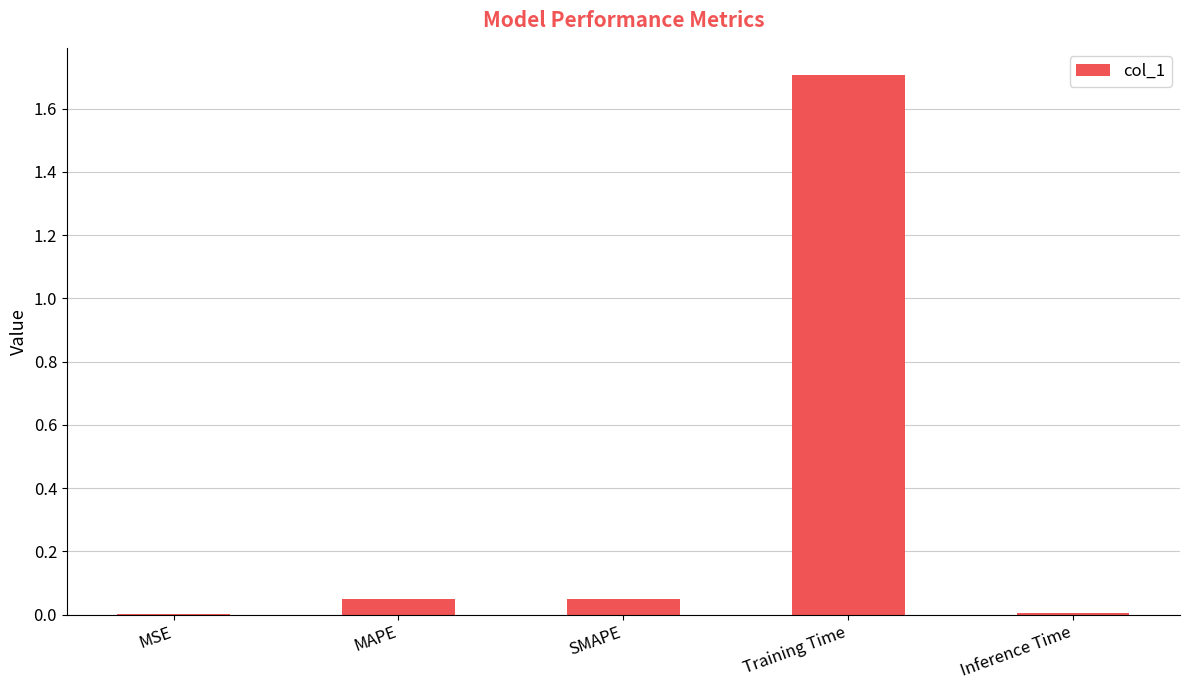

Which label corresponds to the largest value in the chart?

Training Time